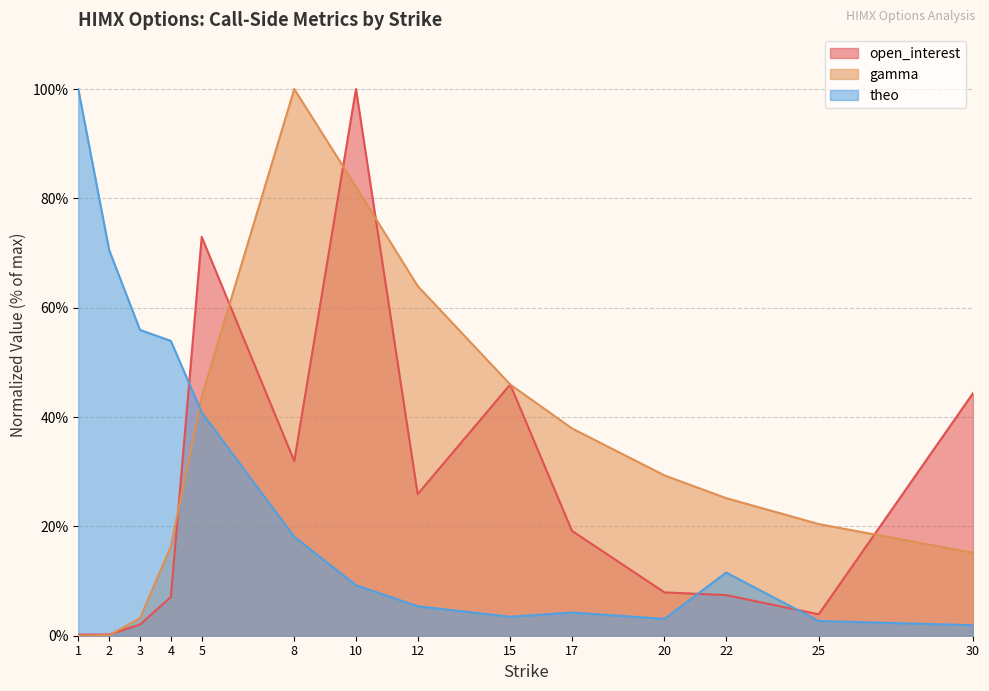

The open_interest series shows 76.1 at 15. True or false?

False